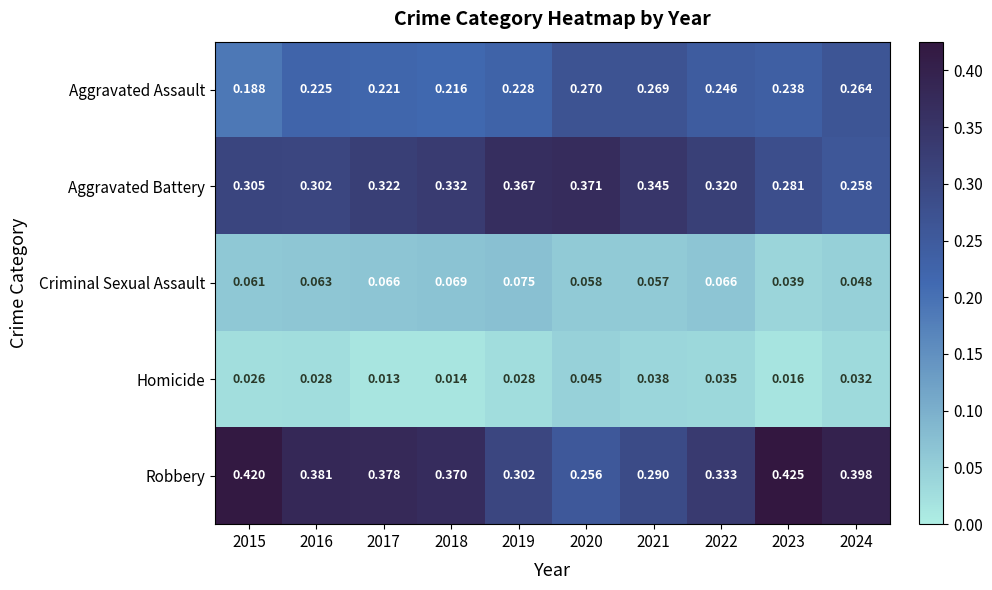

Which series changed the most between 2017 and 2019?

Robbery